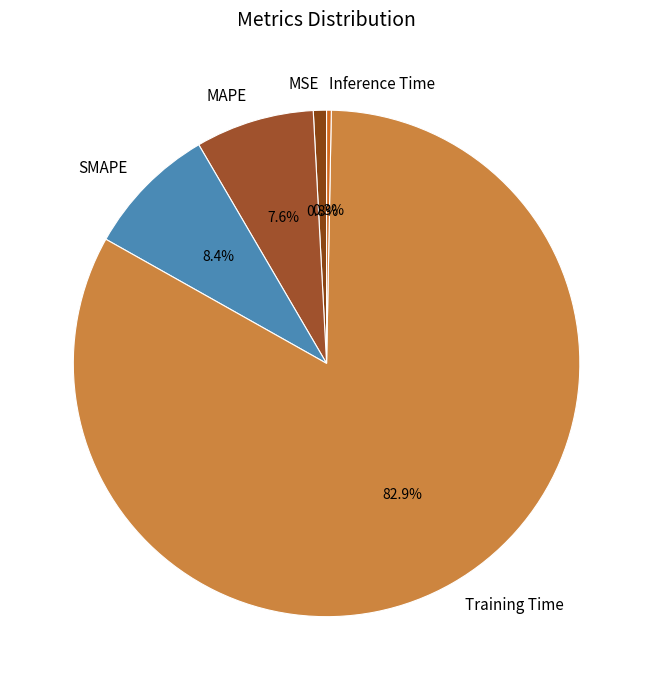

Which category has the biggest portion of the pie?

Training Time